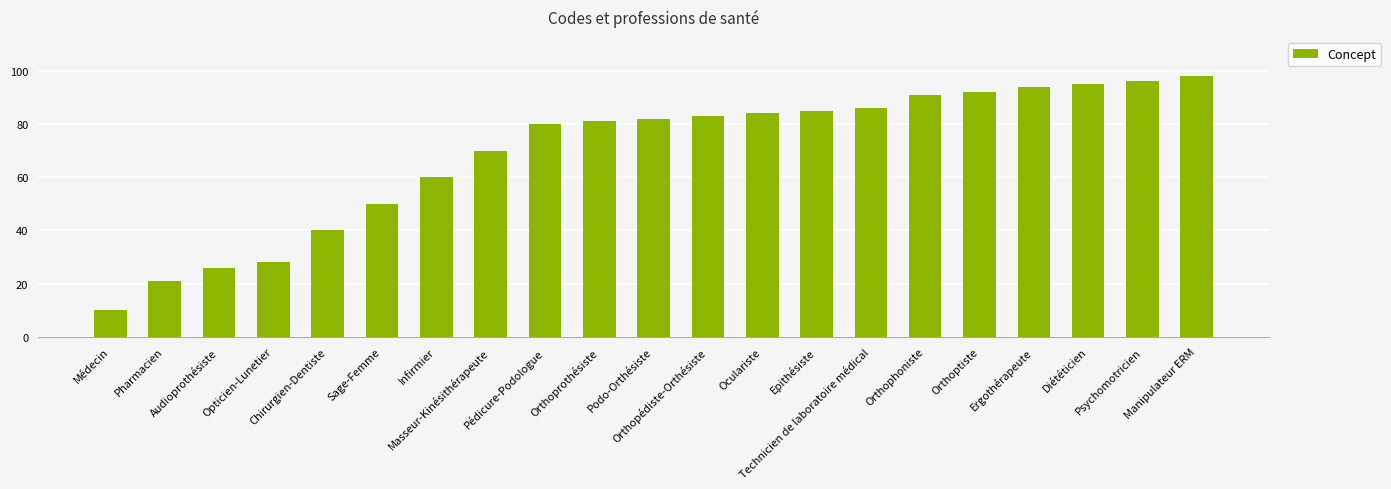

List the labels in order of value, largest first.

Manipulateur ERM, Psychomotricien, Diététicien, Ergothérapeute, Orthoptiste, Orthophoniste, Technicien de laboratoire médical, Epithésiste, Oculariste, Orthopédiste-Orthésiste, Podo-Orthésiste, Orthoprothésiste, Pédicure-Podologue, Masseur-Kinésithérapeute, Infirmier, Sage-Femme, Chirurgien-Dentiste, Opticien-Lunetier, Audioprothésiste, Pharmacien, Médecin